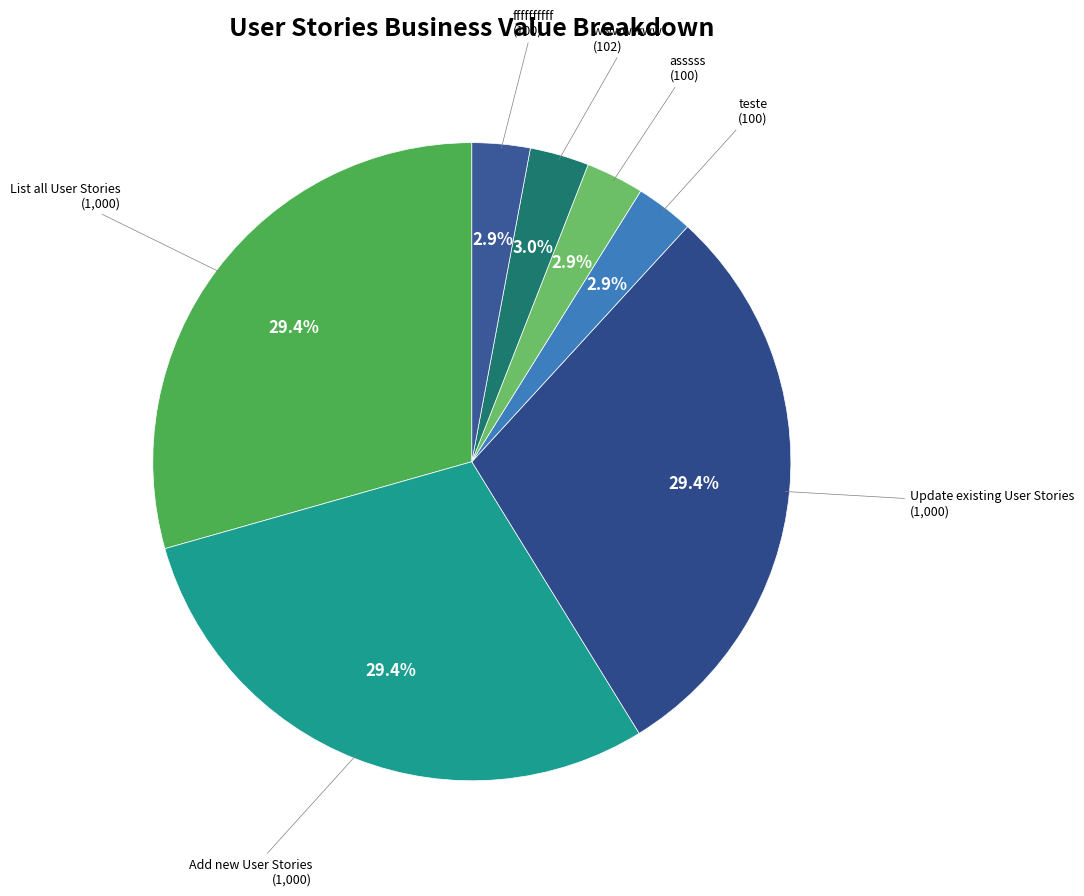

How many slices are in this pie chart?

7